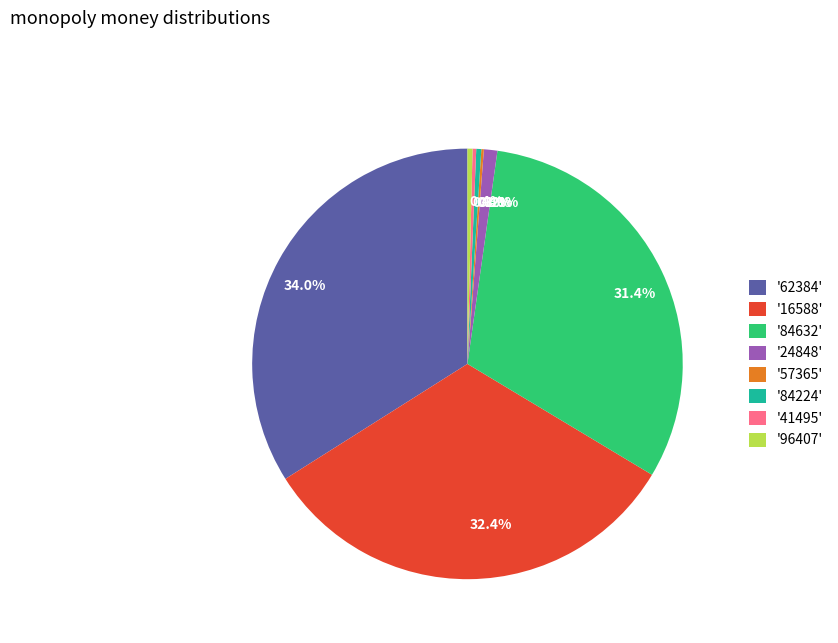

Is '24848' the majority of the pie?

No